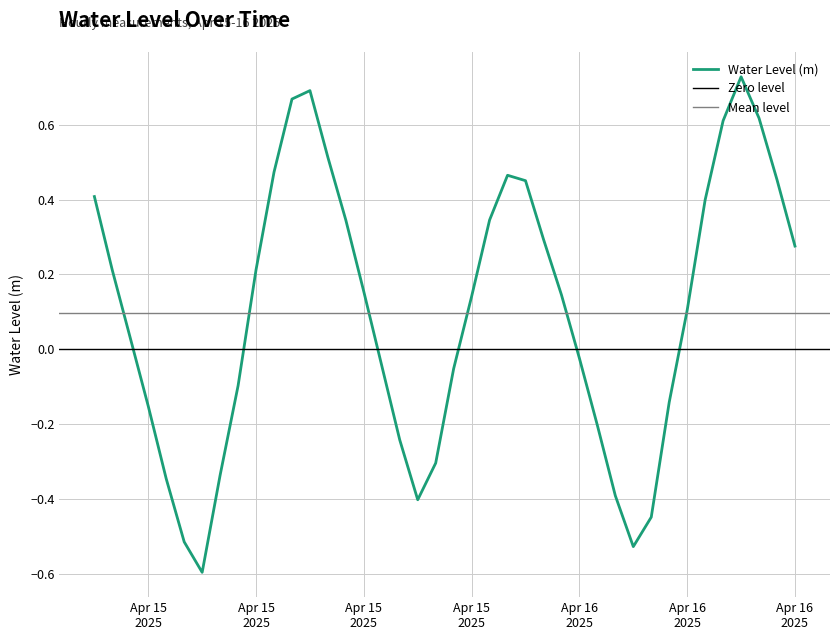

What is the change in value from 2025-04-15 19:00:00 to 2025-04-16 01:00:00?

+0.6